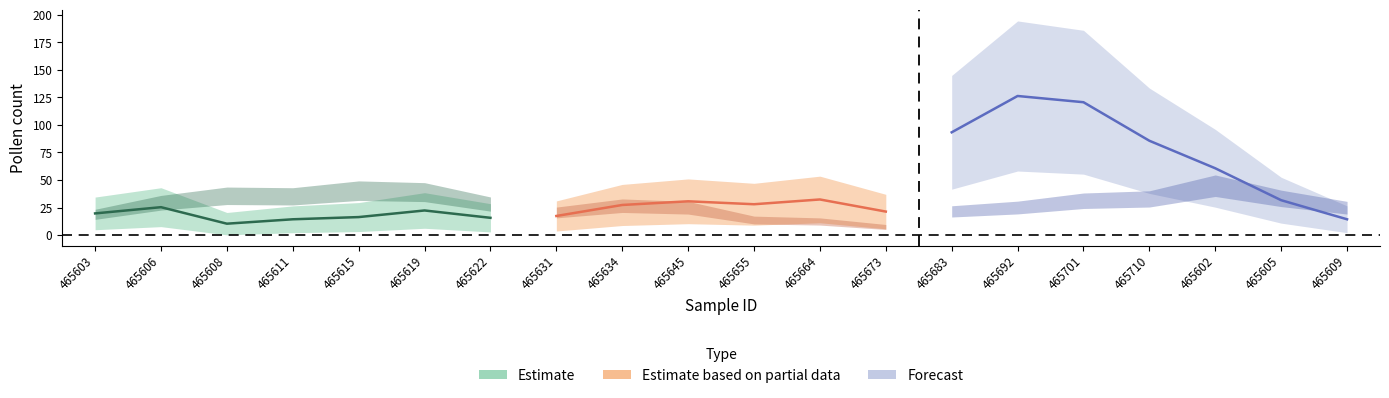

Which has a higher value, 465634 or 465631?

465634